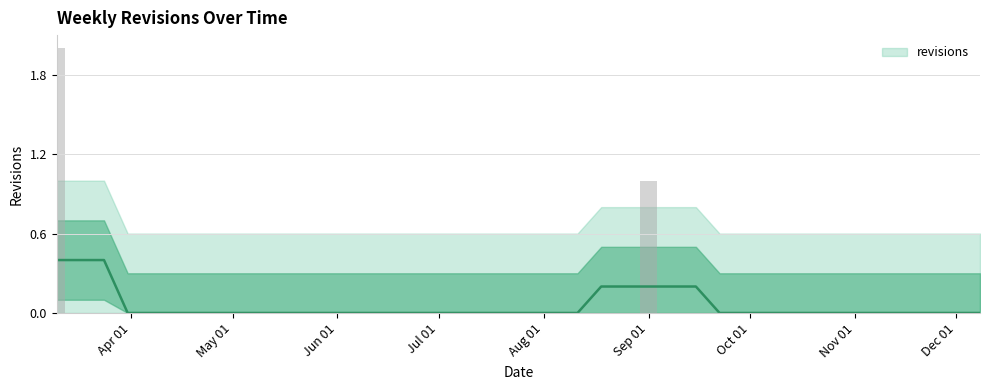

Are the bars horizontal?

No